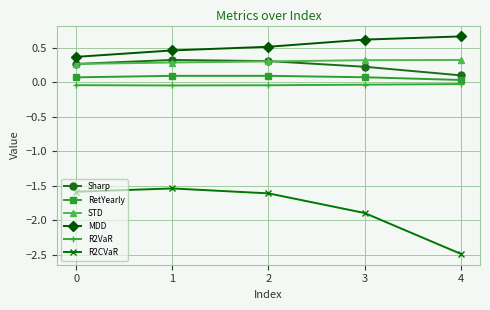

Which series has the largest total across all categories?

MDD